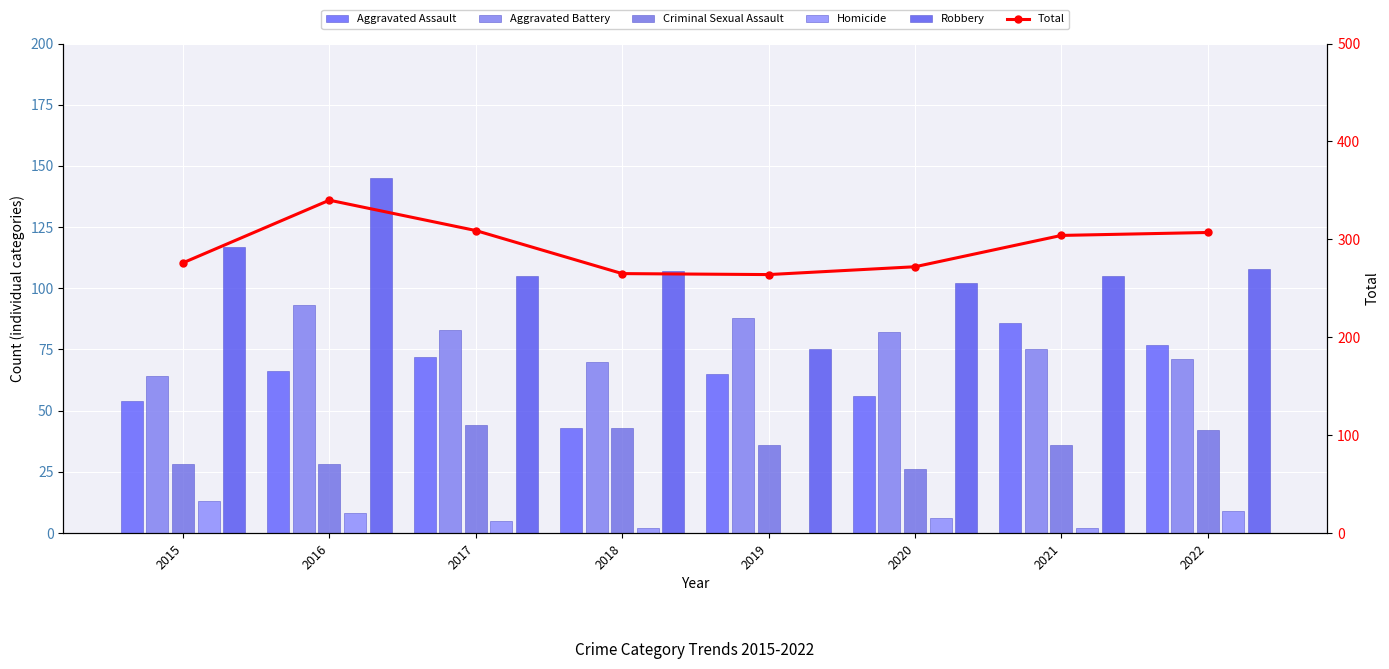

What is the value of the Criminal Sexual Assault bar at the 1st from the left?

28